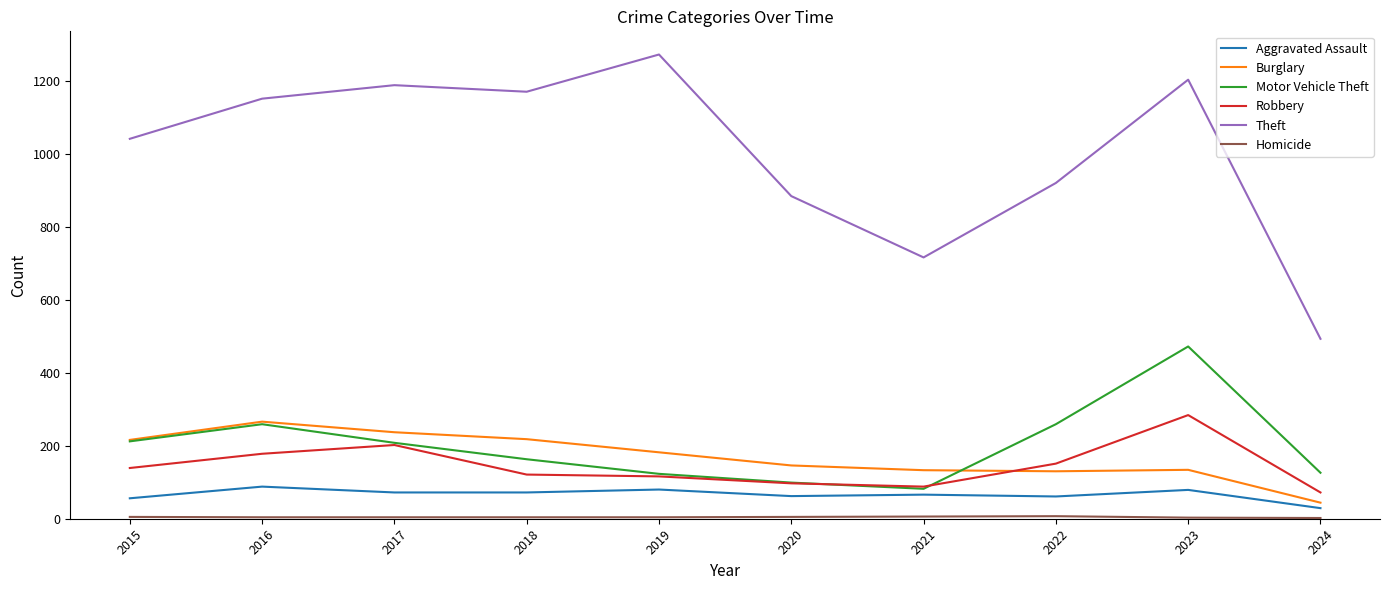

At which category is the sum across all series the highest?

2023